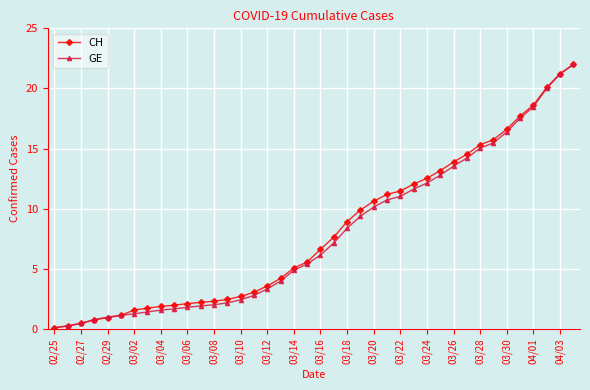

What is the value of the GE point at the 21st from the left?

6.1